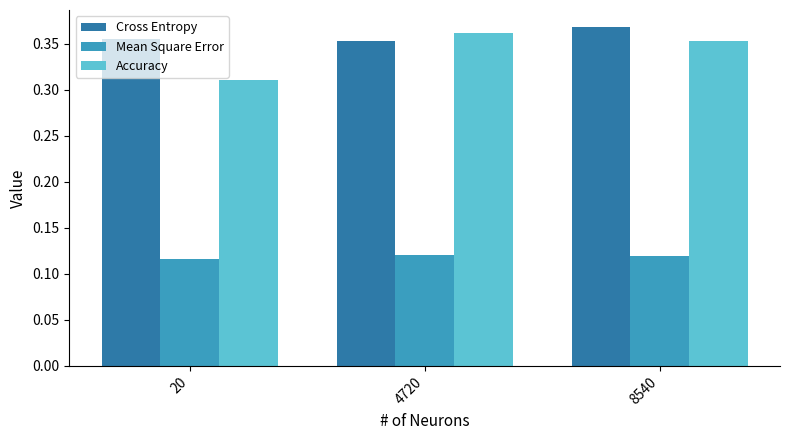

Count the Mean Square Error values in the range 0 to 1.

3